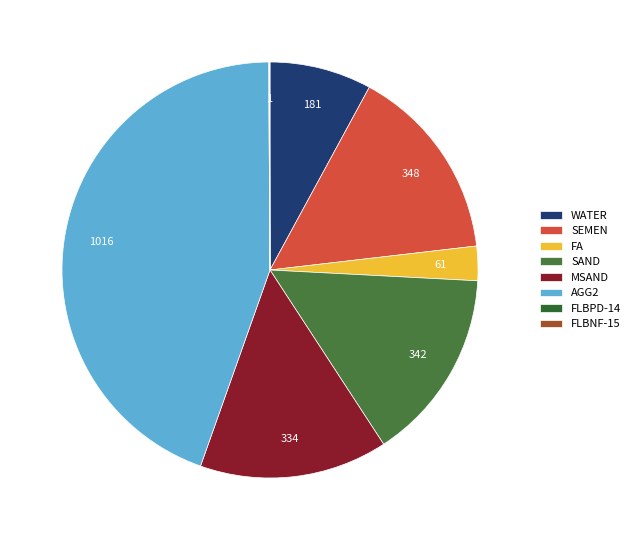

What is the smallest slice in the pie chart?

FLBNF-15